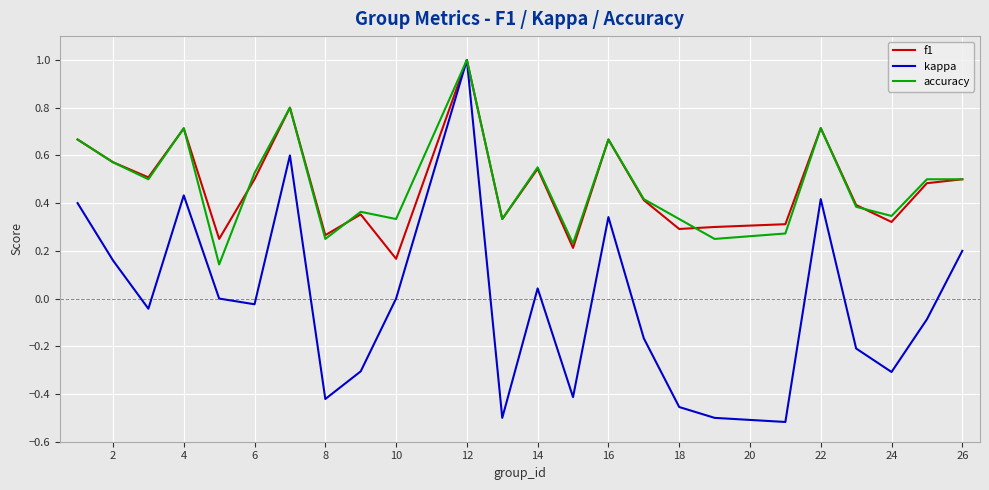

What is the maximum value for kappa?

1.0